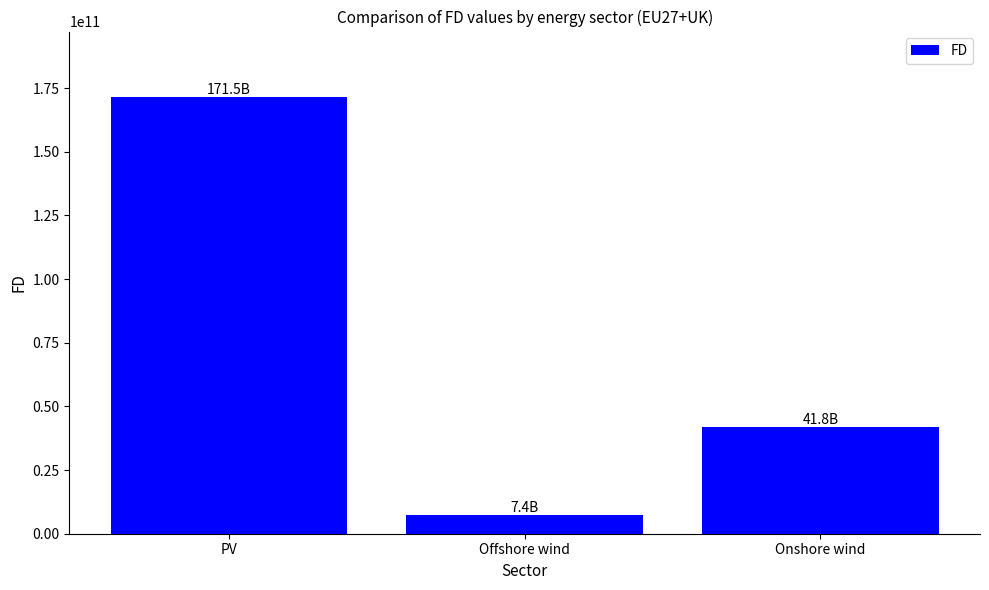

What is the change in value from PV to Offshore wind?

-164070617569.9